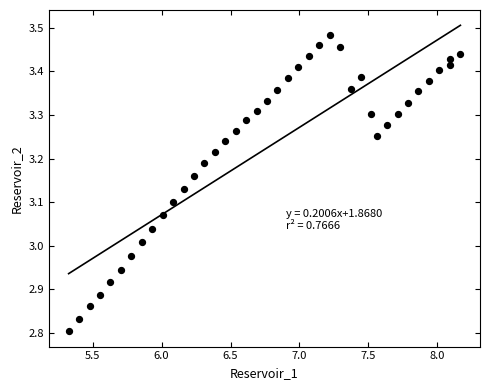

What is the range of Y values (max minus min)?

0.7